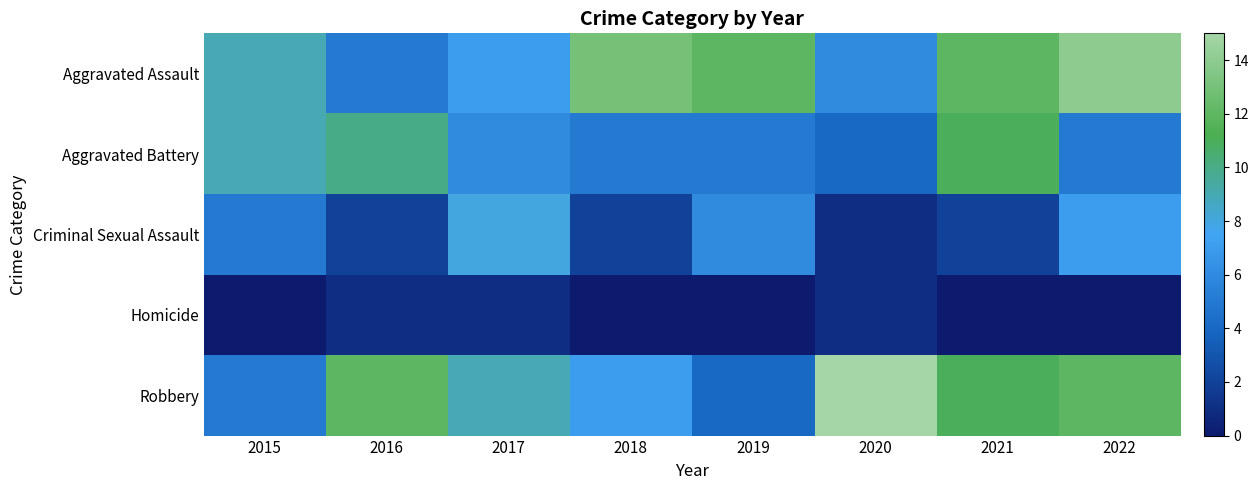

Reading left to right, what are all the values shown in this chart?

Aggravated Assault: 2015=9	2016=5	2017=7	2018=13	2019=12	2020=6	2021=12	2022=14
Aggravated Battery: 2015=9	2016=10	2017=6	2018=5	2019=5	2020=4	2021=11	2022=5
Criminal Sexual Assault: 2015=5	2016=2	2017=8	2018=2	2019=6	2020=1	2021=2	2022=7
Homicide: 2015=0	2016=1	2017=1	2018=0	2019=0	2020=1	2021=0	2022=0
Robbery: 2015=5	2016=12	2017=9	2018=7	2019=4	2020=15	2021=11	2022=12